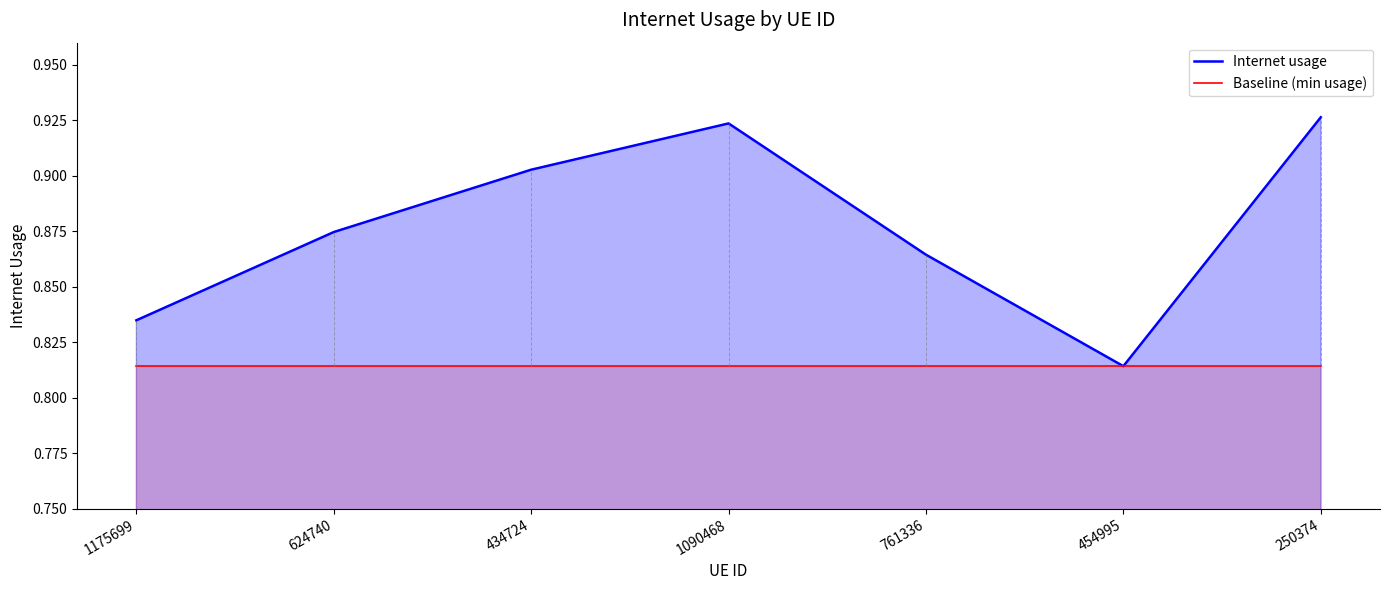

How many distinct data groups are displayed?

2